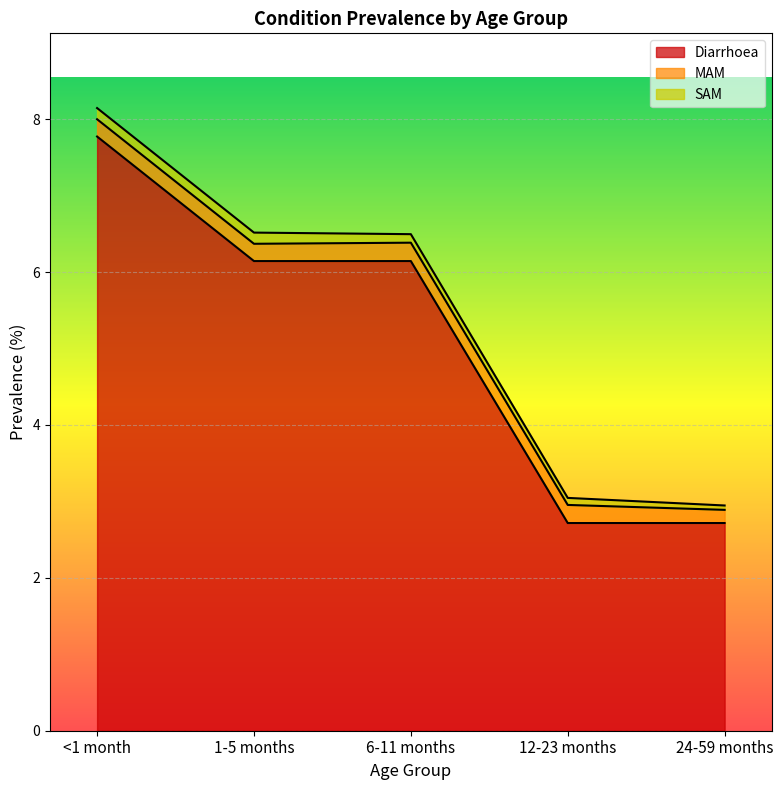

Between 6-11 months and 12-23 months, which is larger?

6-11 months